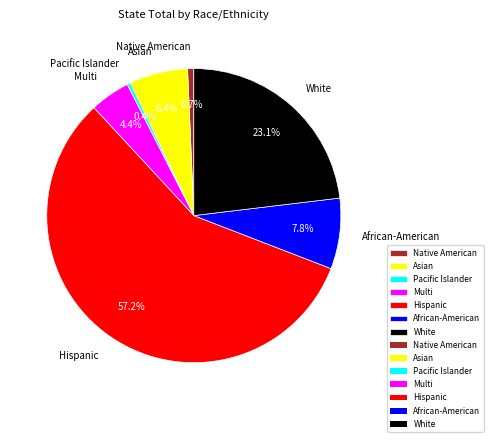

Combined, what portion of the pie is Asian and Native American?

7.1%